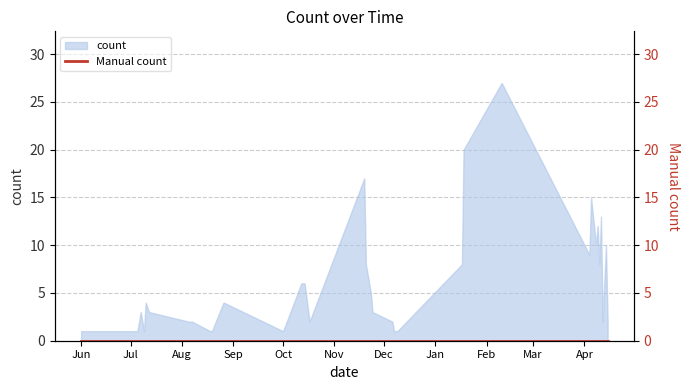

What is the highest value of the count series?

27